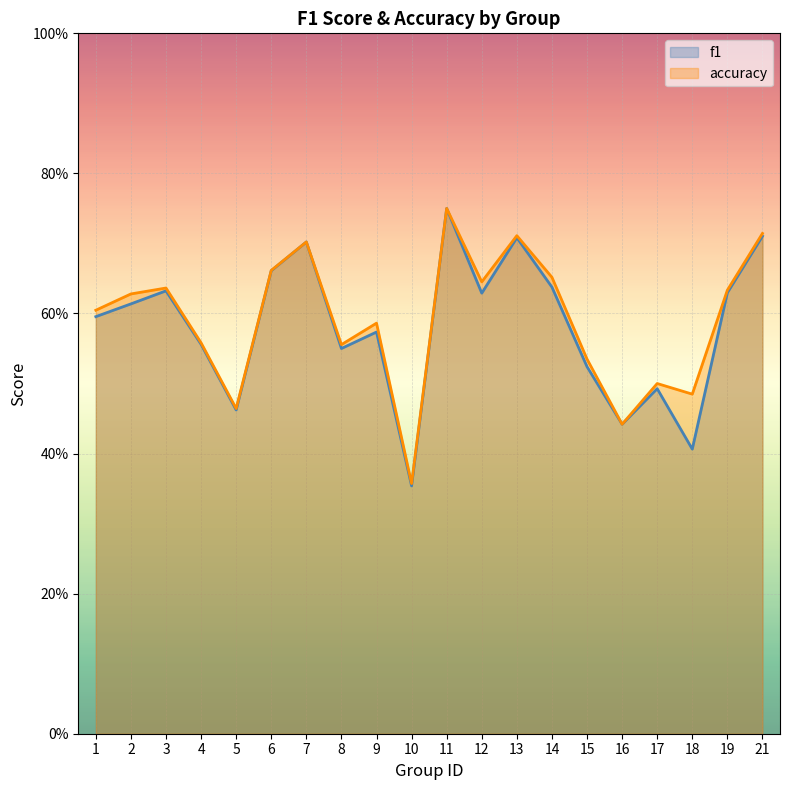

At which label does f1 reach its peak?

11